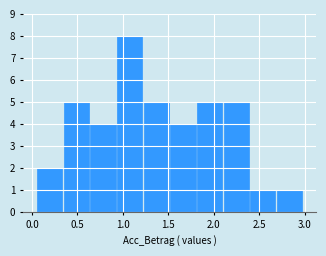

Reading left to right, list every bar in this chart as the range it spans on the x-axis followed by its height. Neither the bar edges nor the heights are printed on the chart, so give them approximately, as read against the axes.

0.05 to 0.35: 2
0.35 to 0.65: 5
0.65 to 0.95: 4
0.95 to 1.20: 8
1.20 to 1.50: 5
1.50 to 1.80: 4
1.80 to 2.10: 5
2.10 to 2.40: 5
2.40 to 2.70: 1
2.70 to 3.00: 1